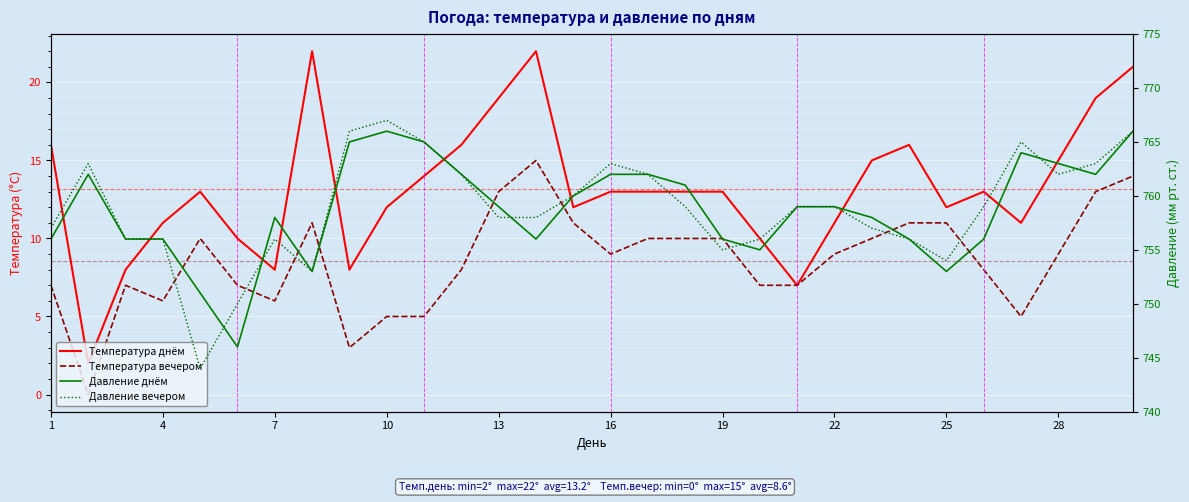

What is the difference between the maximum and second lowest values in the Температура днём series?

15